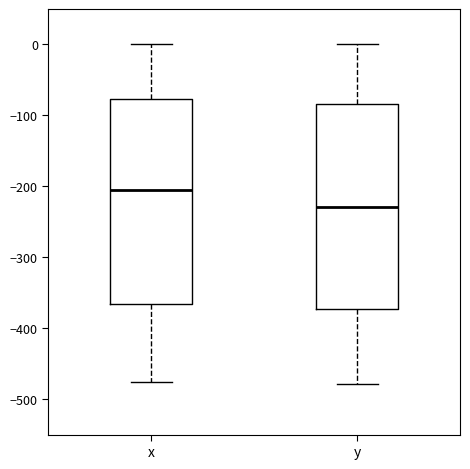

Reading left to right, transcribe this box plot: for each box, give where its median line is, the range the box spans, and where its two whiskers end, as read against the y-axis. The values are not printed on the chart, so give them approximately, as read against the axis.

x: median -200, box -370 to -80, whiskers -480 to 0
y: median -230, box -370 to -80, whiskers -480 to 0